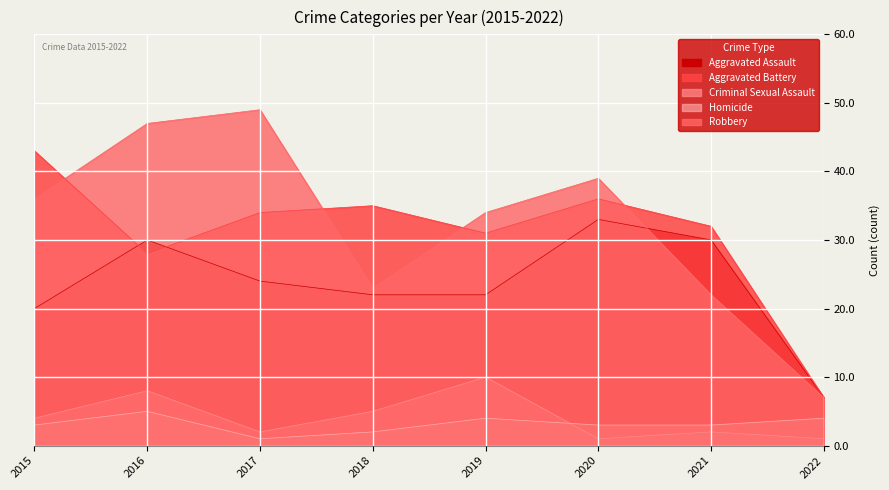

Which label corresponds to the largest value in the chart?

2017